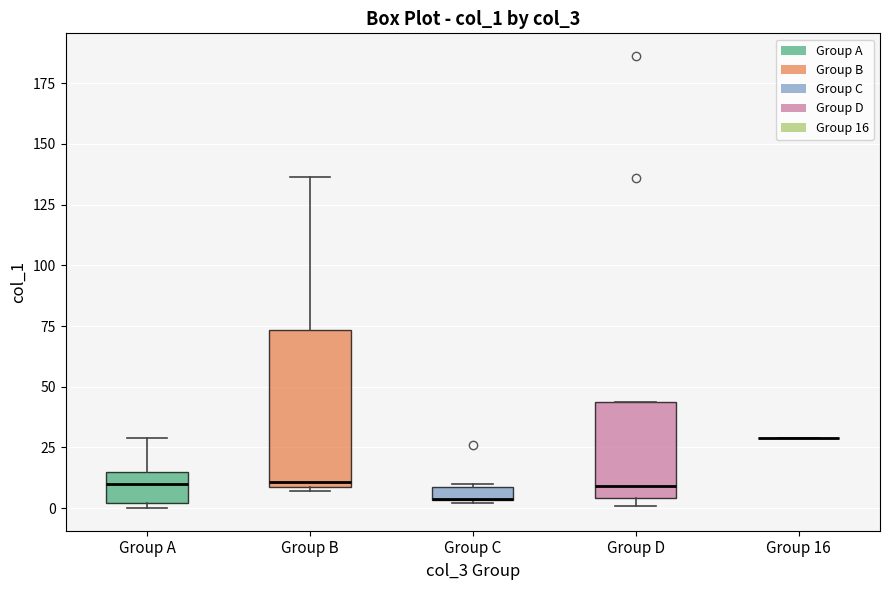

Comparing the boxes themselves (not the whiskers), which one is the tallest?

Group B